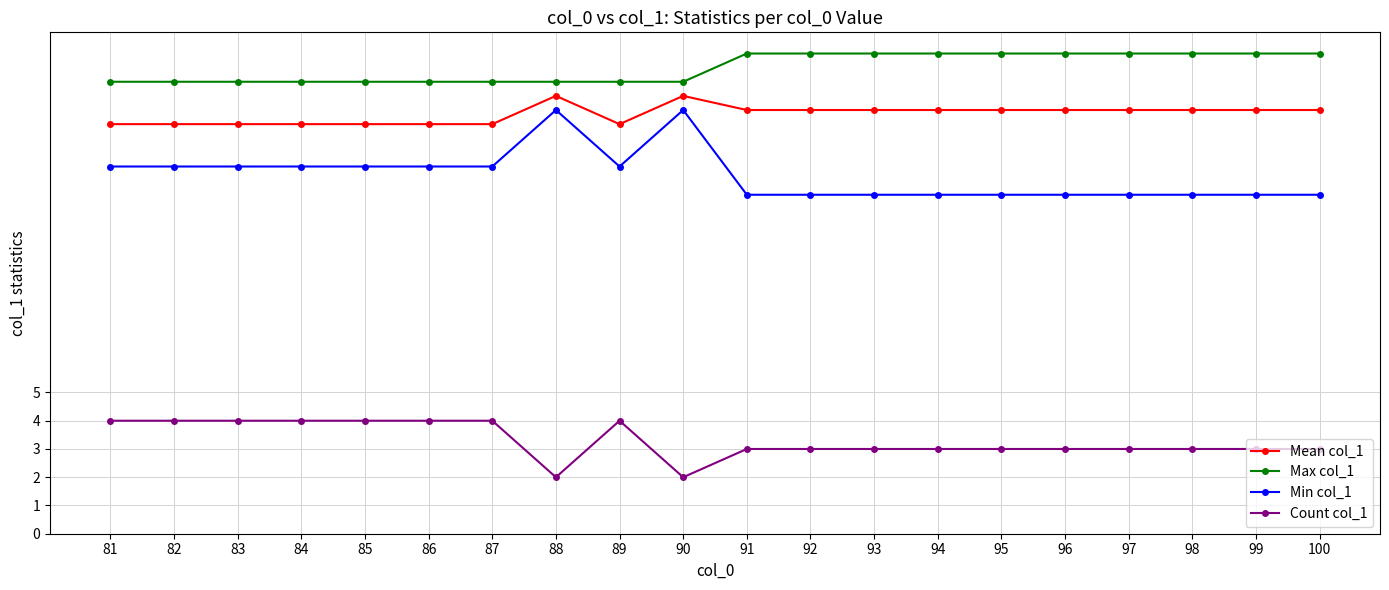

In Mean col_1, how many points are higher than both neighbors (excluding endpoints)?

2